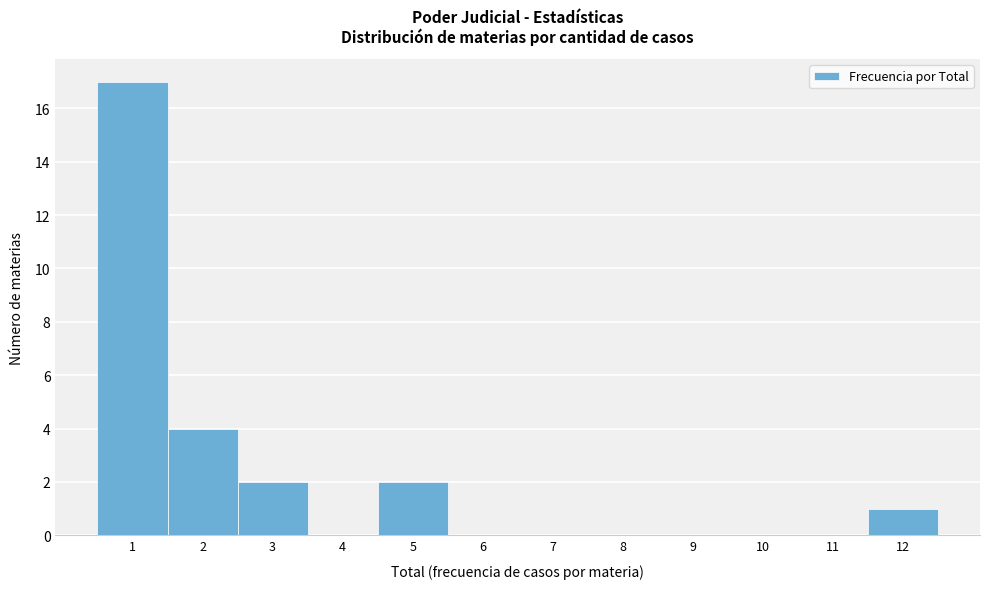

Which range on the x-axis has the tallest bar?

0.5 to 1.5